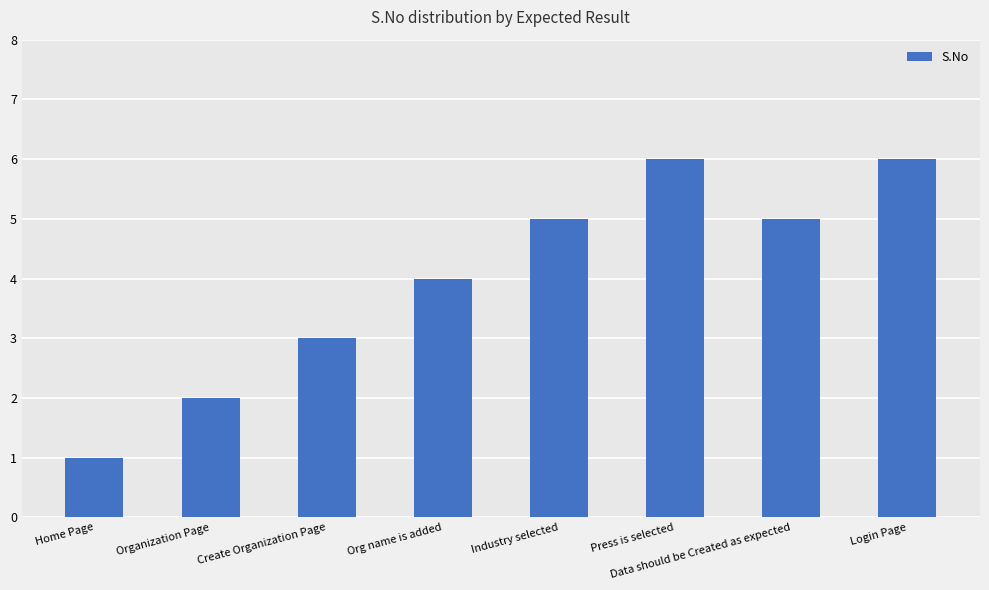

Reading left to right, transcribe all the data shown in this chart.

1	2	3	4	5	6	5	6